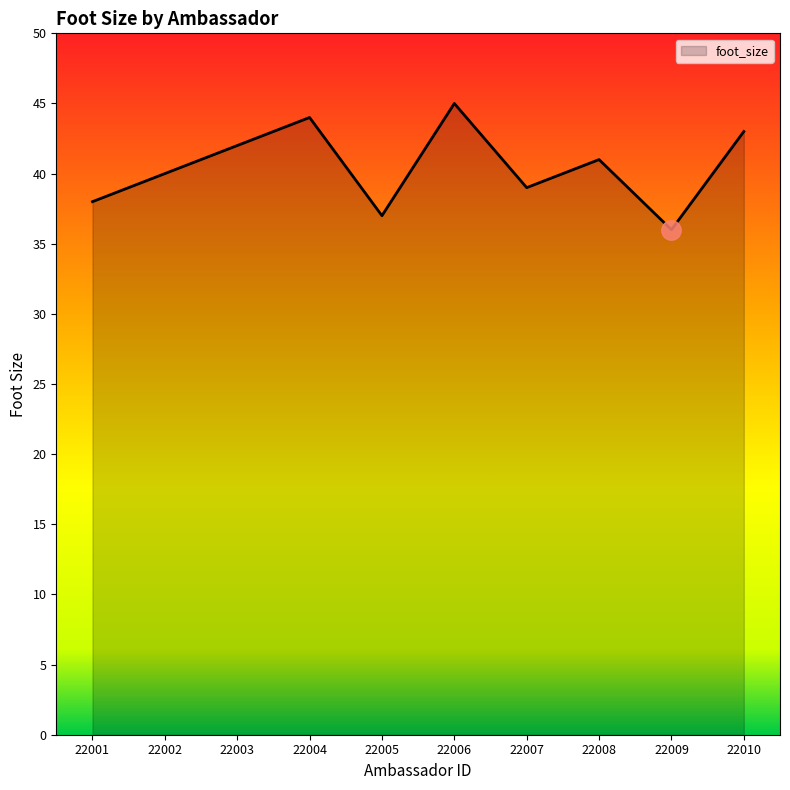

Is it true that the value at 22004 is 44?

True